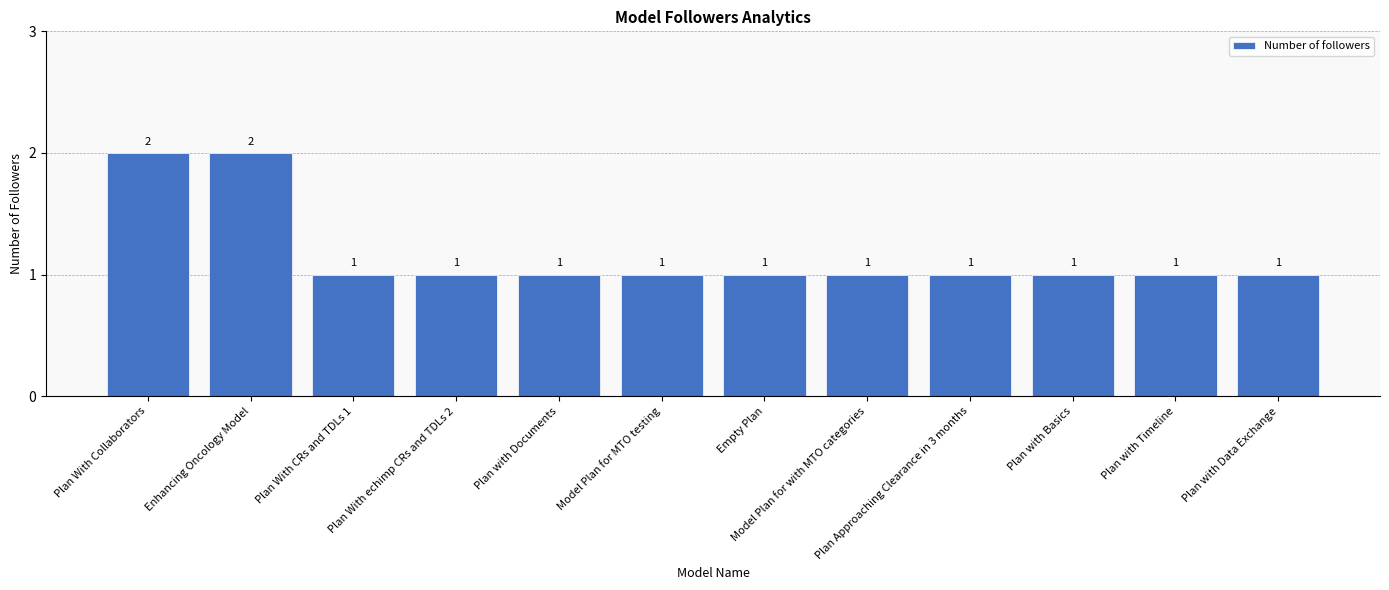

How many bars are there in total?

12